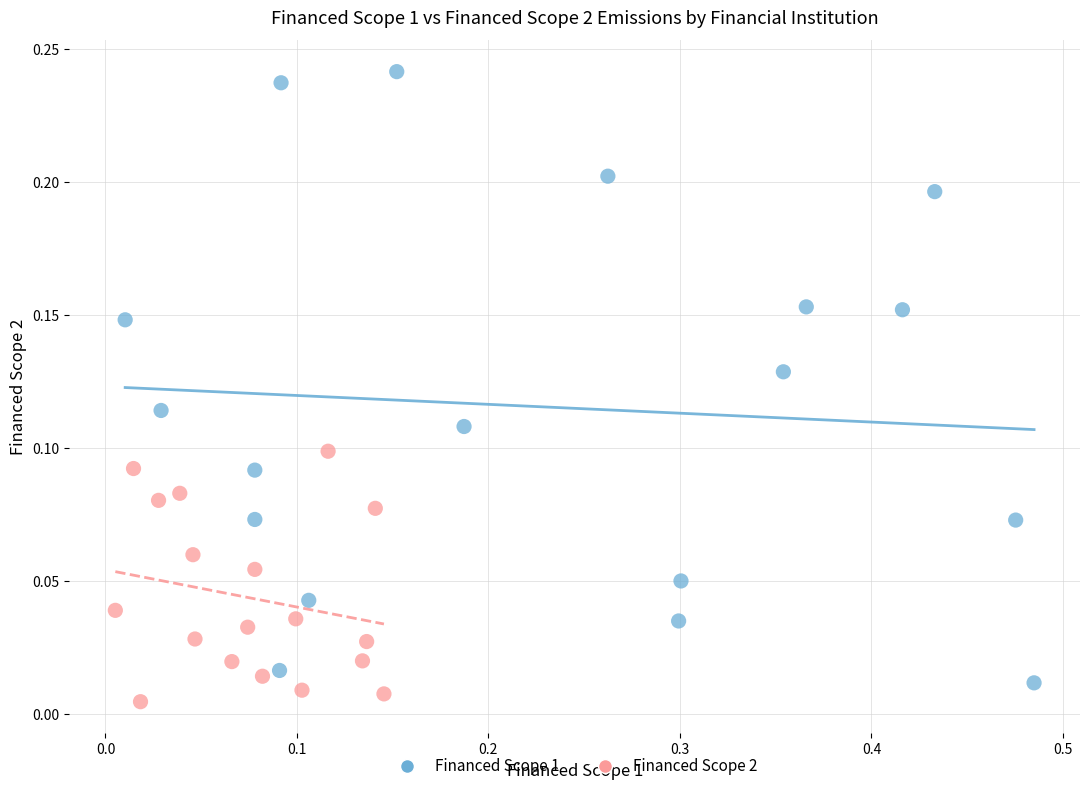

Which series contains the highest Y value?

Financed Scope 1